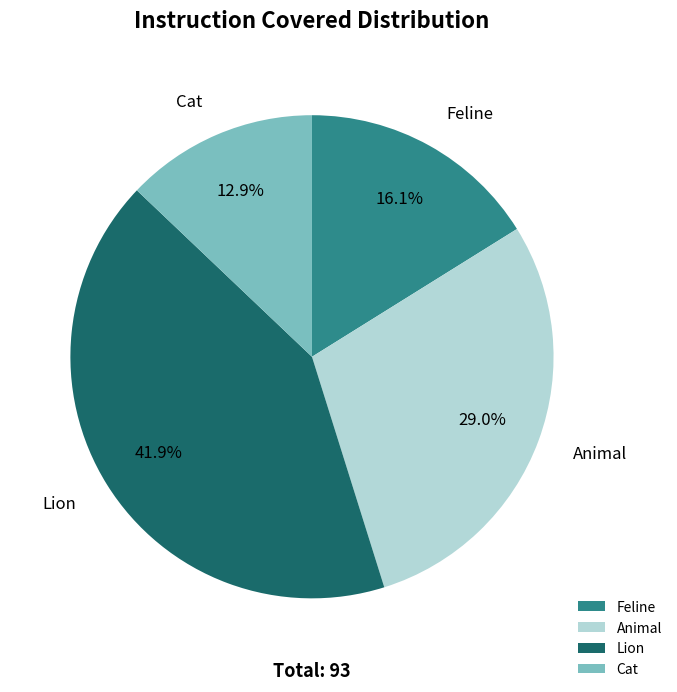

What is the ratio of the value at Lion to the value at Animal?

1.4